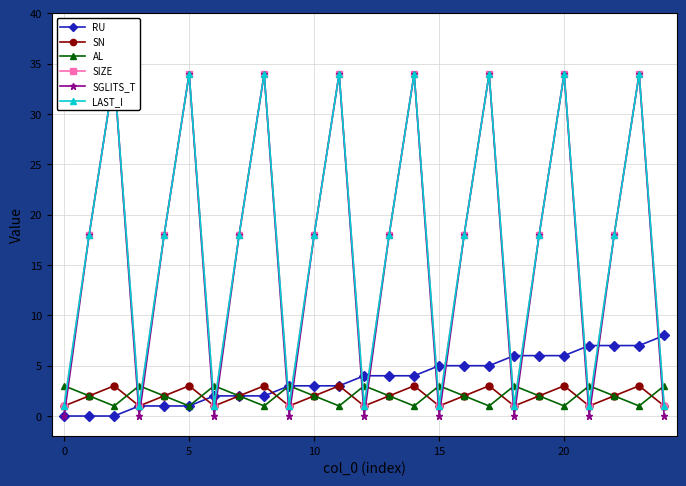

True or false: SIZE and LAST_I intersect in this chart.

False